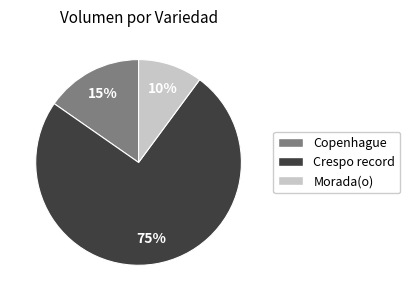

Does any single category account for the majority?

Yes